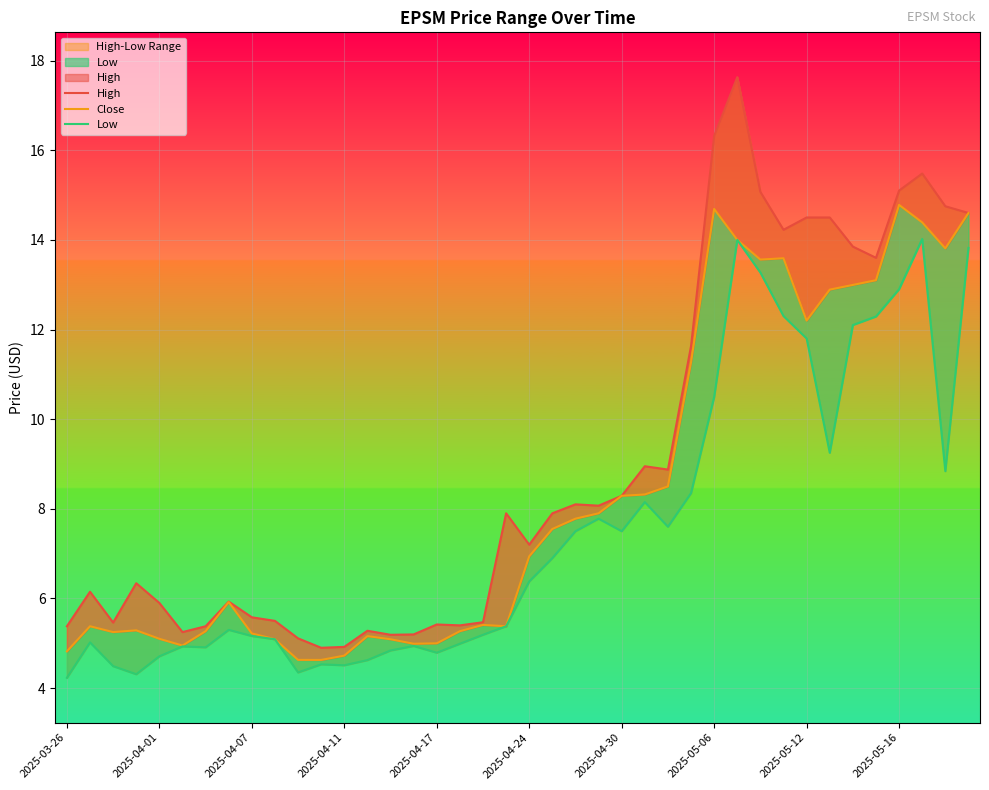

True or false: Close and Low cross at least once.

False